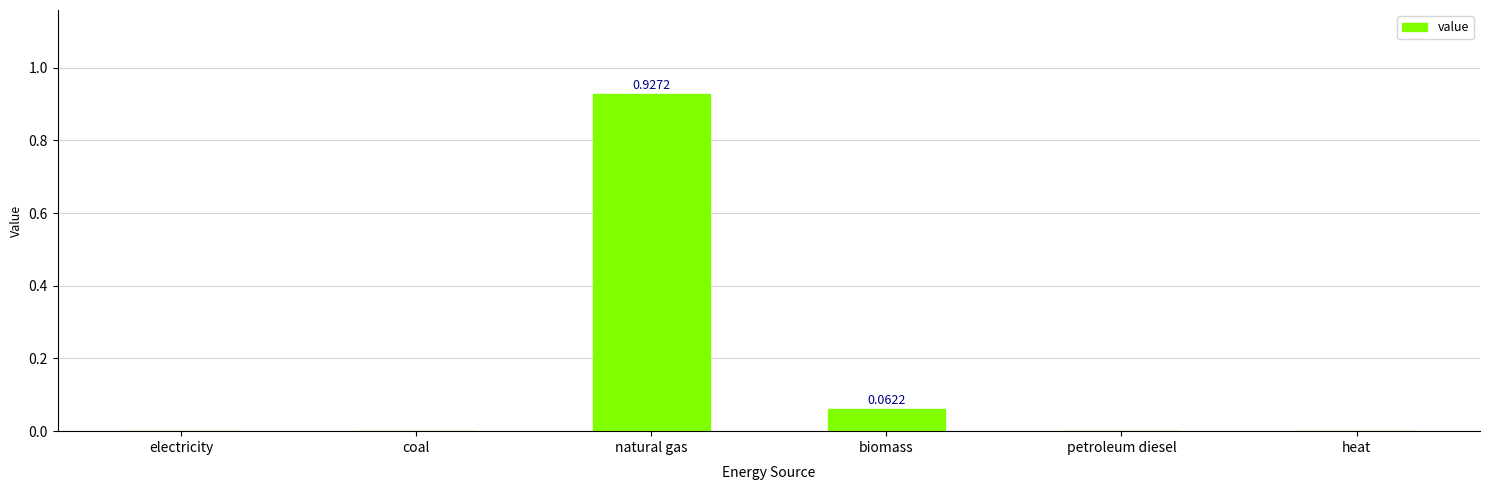

What is the change in value from coal to natural gas?

+0.9